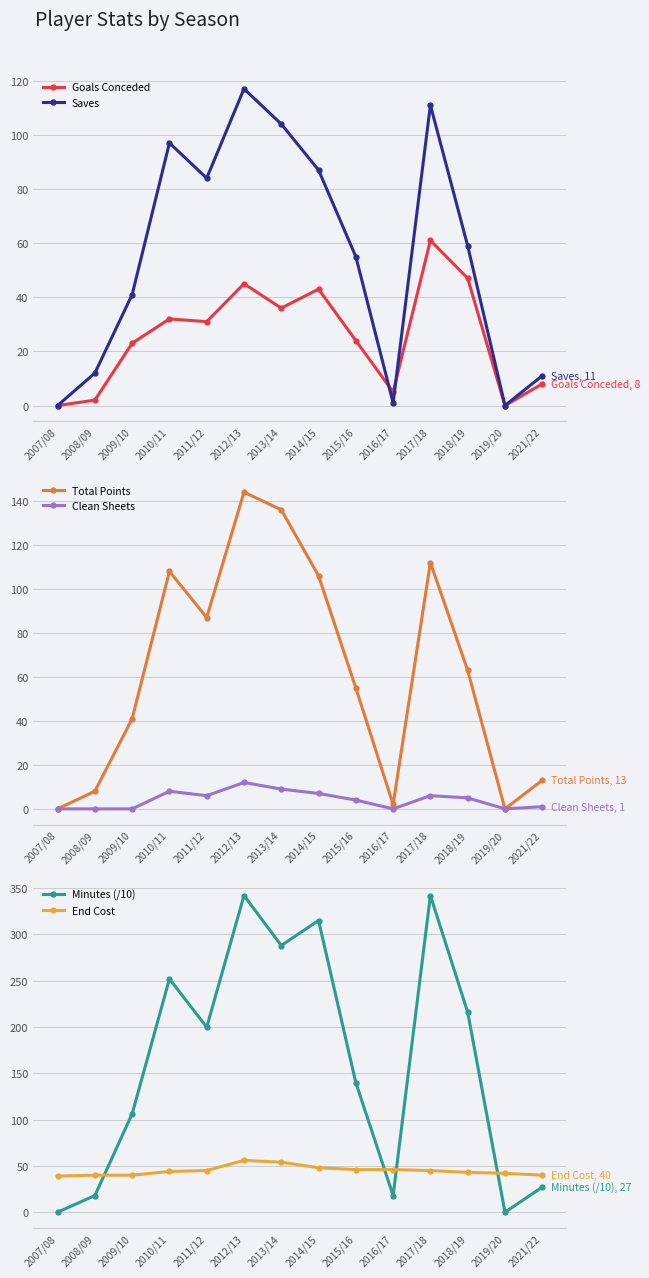

Reading left to right, extract all data points from this chart.

Goals Conceded: 0.0	2.0	23.0	32.0	31.0	45.0	36.0	43.0	24.0	5.0	61.0	47.0	0.0	8.0
Saves: 0.0	12.0	41.0	97.0	84.0	117.0	104.0	87.0	55.0	1.0	111.0	59.0	0.0	11.0
Total Points: 0.0	8.0	41.0	108.0	87.0	144.0	136.0	106.0	55.0	2.0	112.0	63.0	0.0	13.0
Clean Sheets: 0.0	0.0	0.0	8.0	6.0	12.0	9.0	7.0	4.0	0.0	6.0	5.0	0.0	1.0
Minutes (/10): 0.0	18.0	106.2	252.0	199.8	342.0	288.0	315.0	139.9	18.0	342.0	216.0	0.0	27.0
End Cost: 39.0	40.0	40.0	44.0	45.0	56.0	54.0	48.0	46.0	46.0	45.0	43.0	42.0	40.0